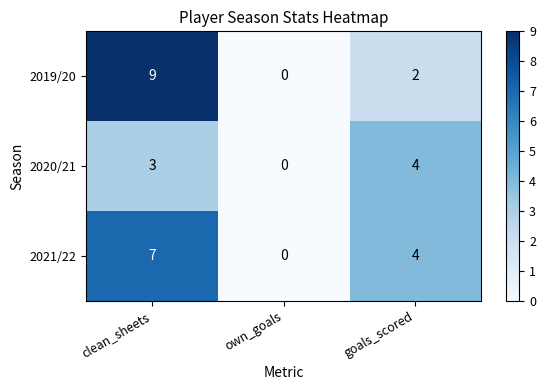

List the series in order of their peak value, highest first.

2019/20, 2021/22, 2020/21